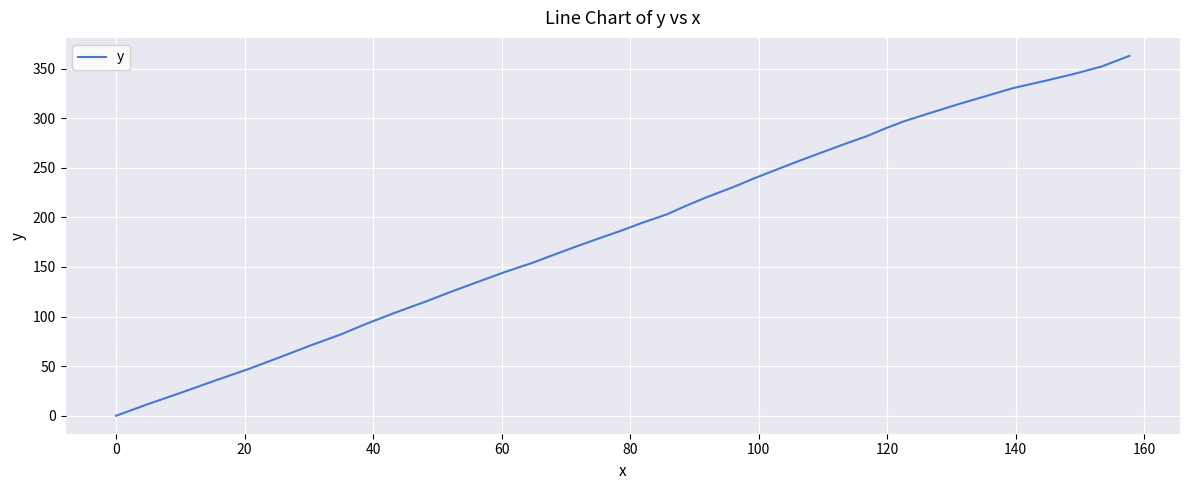

What is the difference between the maximum and minimum values?

362.9